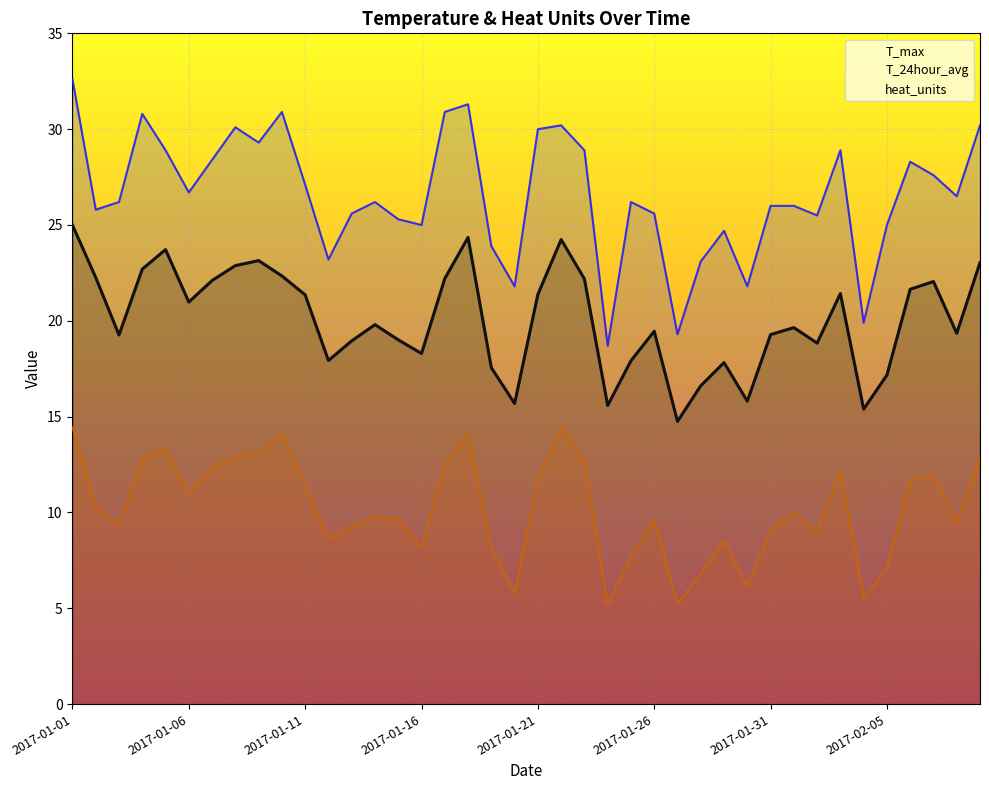

Rank the series by their maximum value, from lowest to highest.

heat_units, T_24hour_avg, T_max